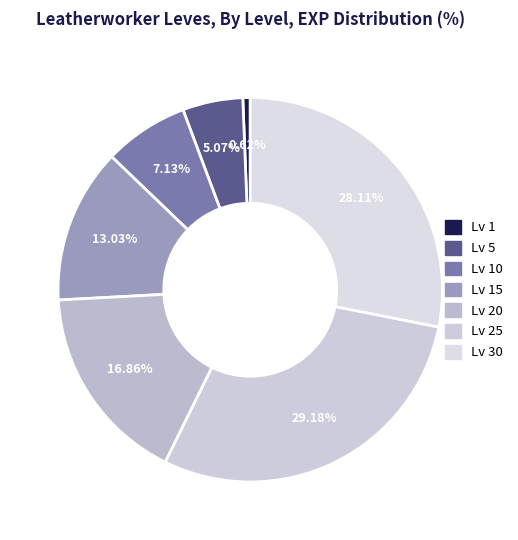

How many slices are in this pie chart?

7